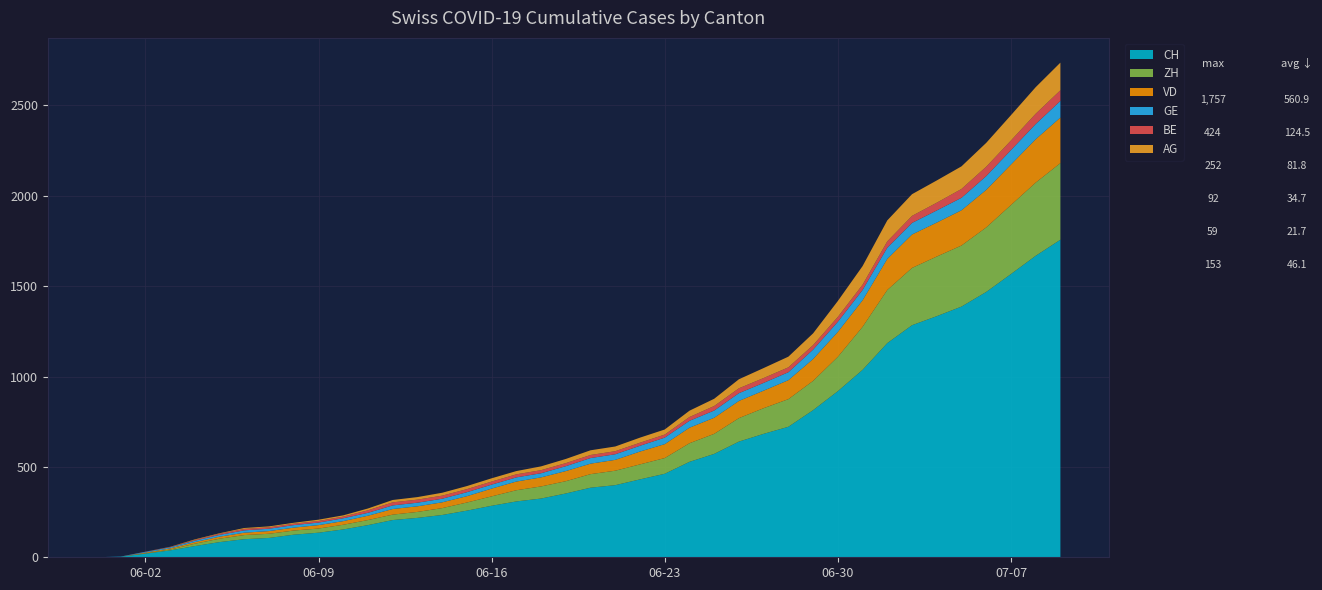

At 2020-07-08, list the series in order from largest to smallest.

CH, ZH, VD, AG, GE, BE